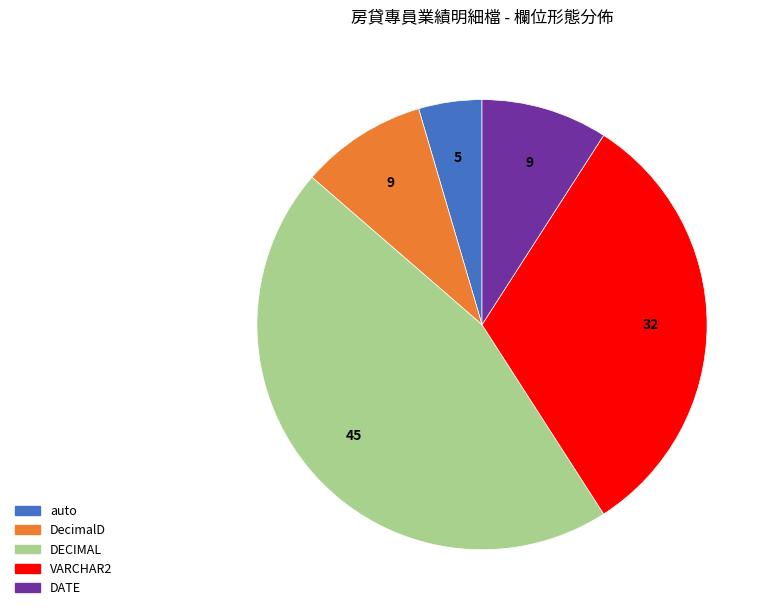

Which slice is the largest?

DECIMAL